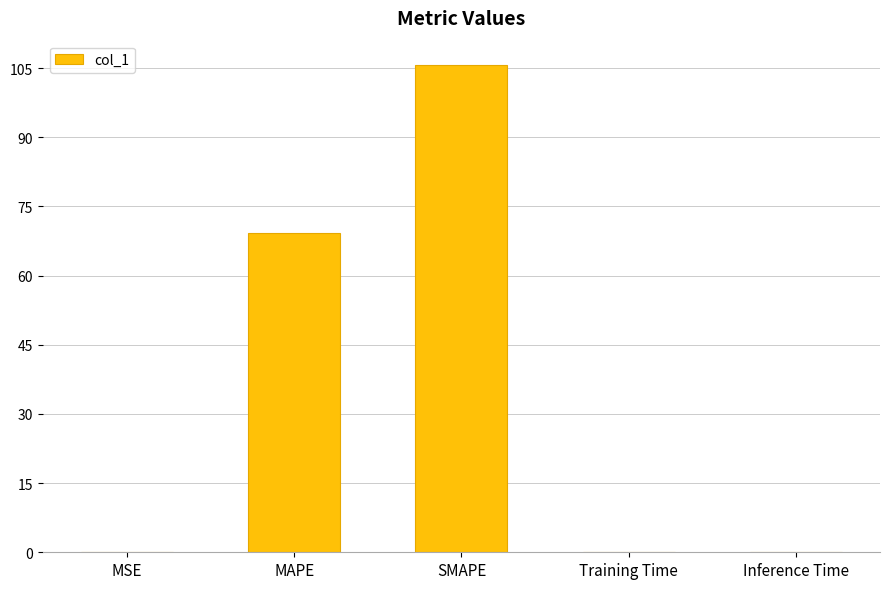

The value at SMAPE is 21.1. True or false?

False